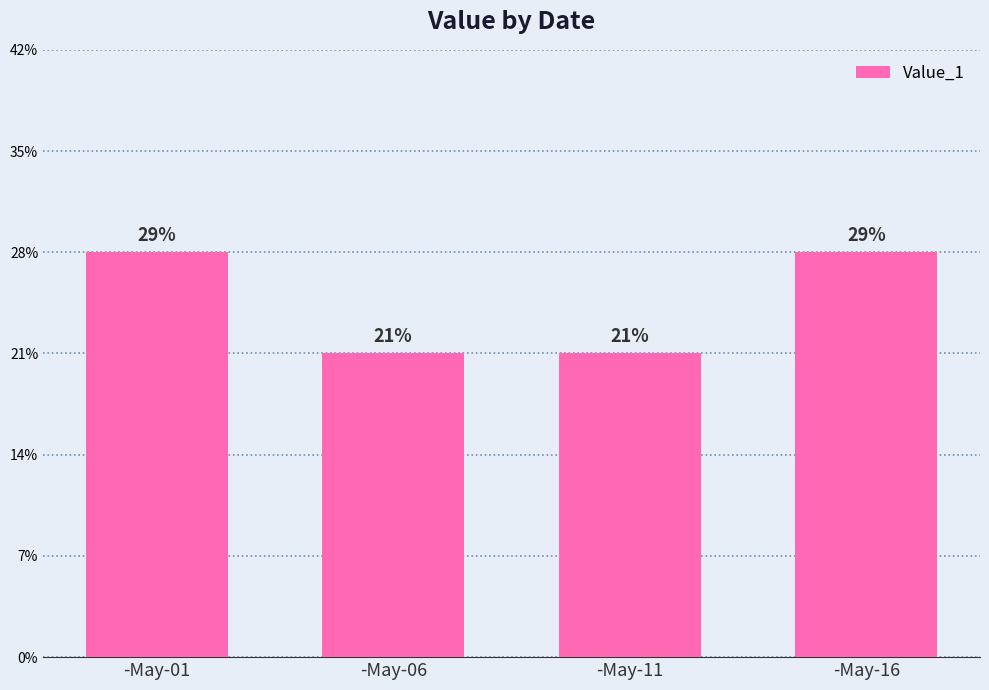

At which category does the chart reach its peak across all series?

-May-01